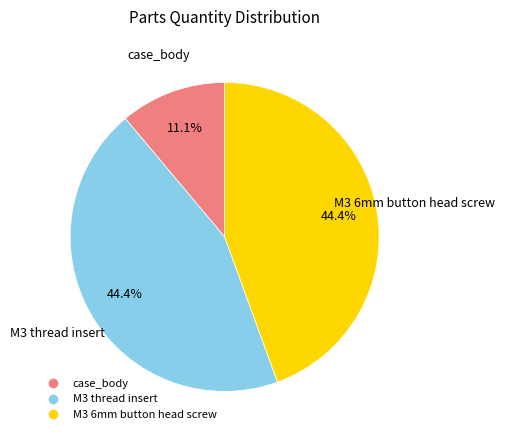

True or false: M3 thread insert accounts for 57% of the total.

False